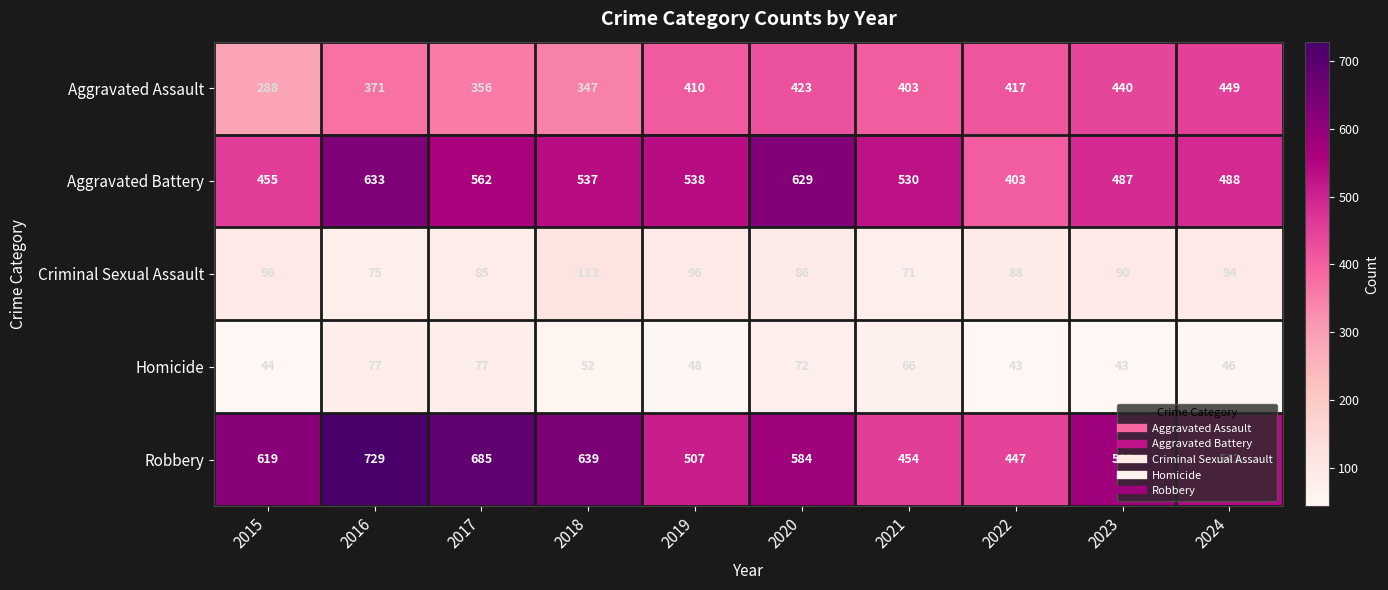

At 2017, list the series in order from smallest to largest.

Homicide, Criminal Sexual Assault, Aggravated Assault, Aggravated Battery, Robbery